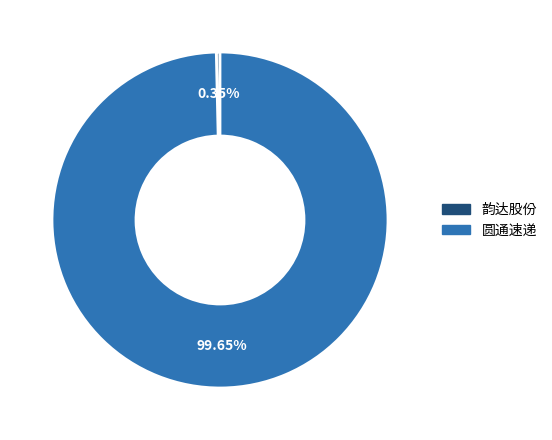

What is the largest slice in the pie chart?

圆通速递